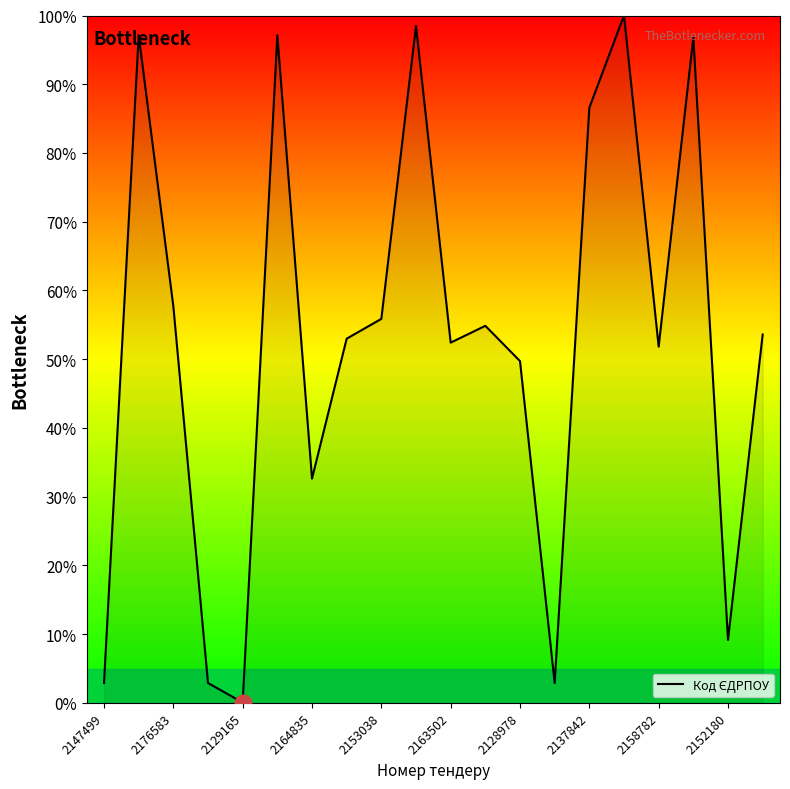

What is the maximum value shown in the chart?

100.0